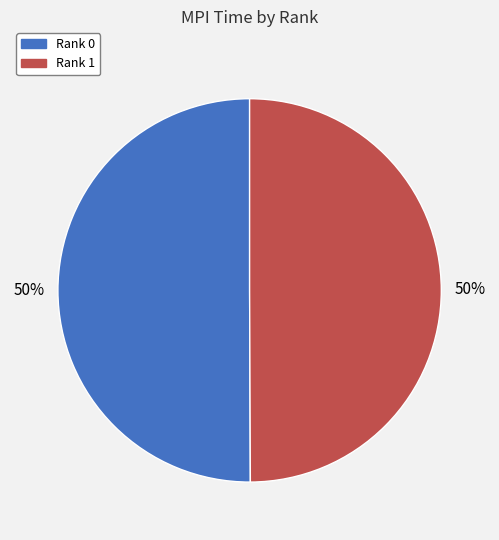

What is the ratio of the value at Rank 0 to the value at Rank 1?

1.0